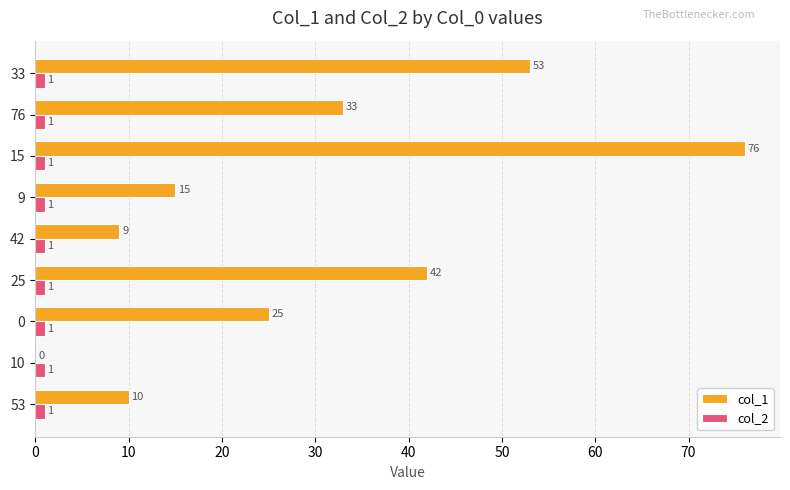

Which series changed the most between 53 and 25?

col_1